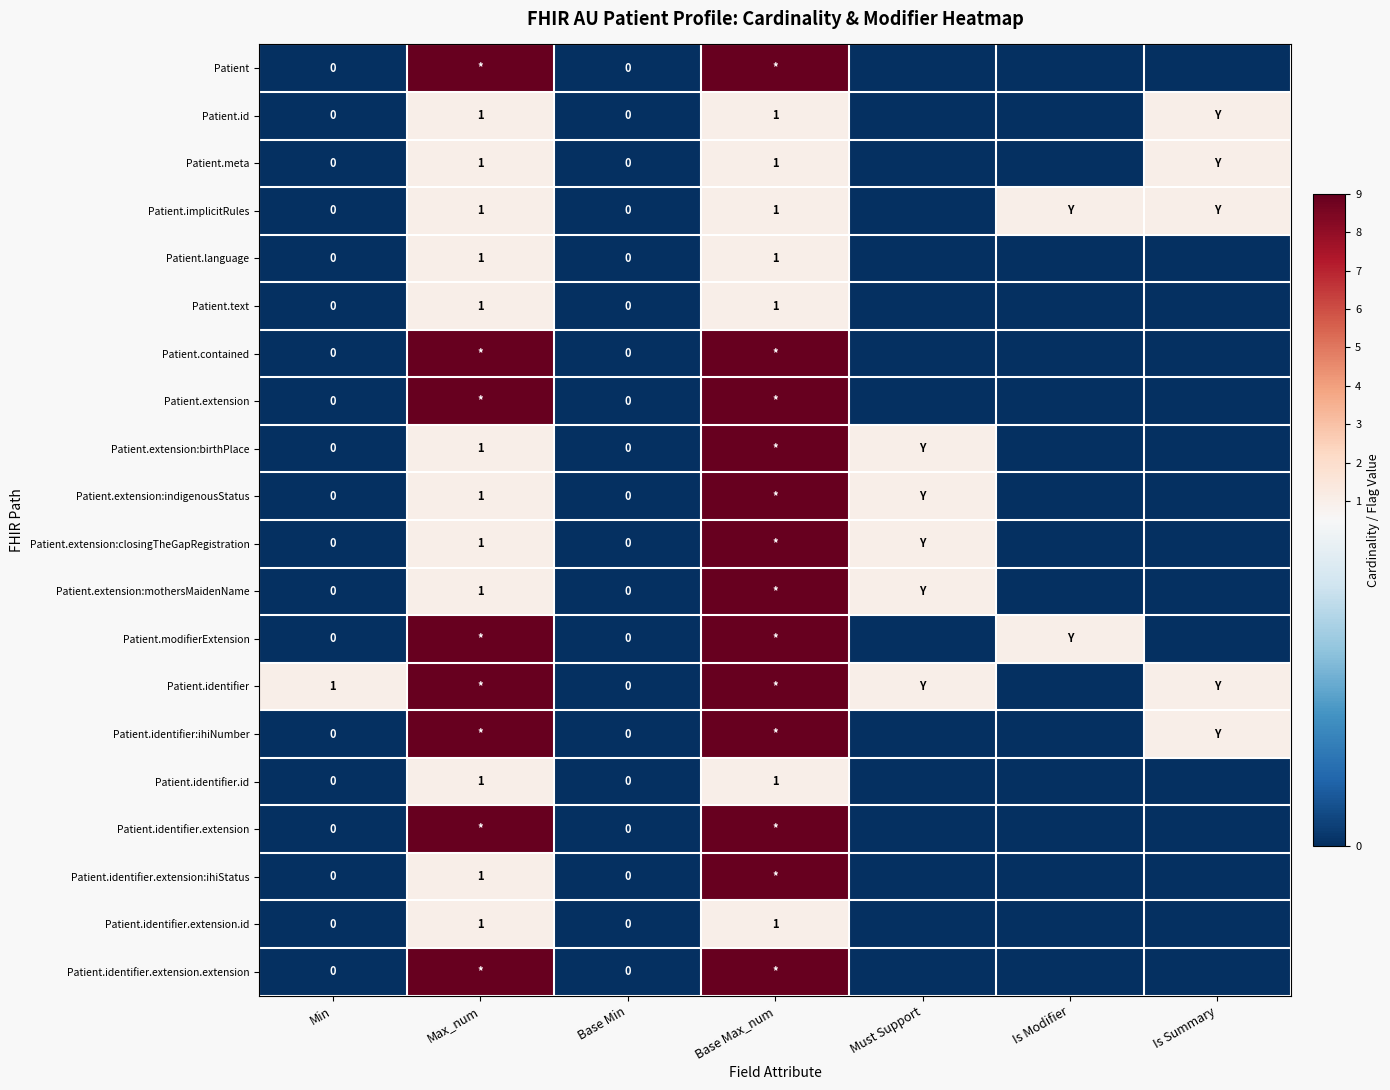

What is the difference between the maximum and minimum values in the Patient.identifier.extension:ihiStatus series?

9